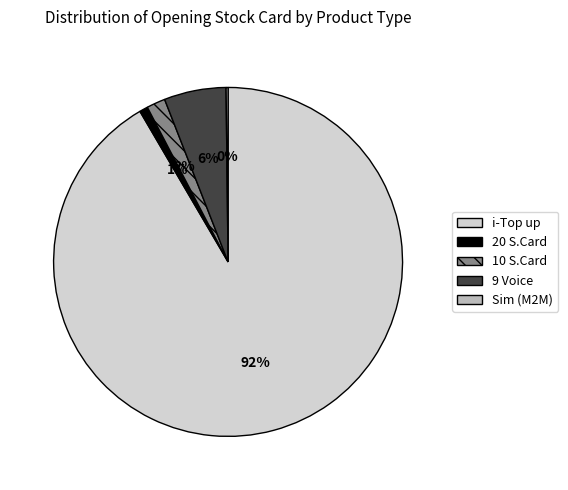

Which slice is the largest?

i-Top up